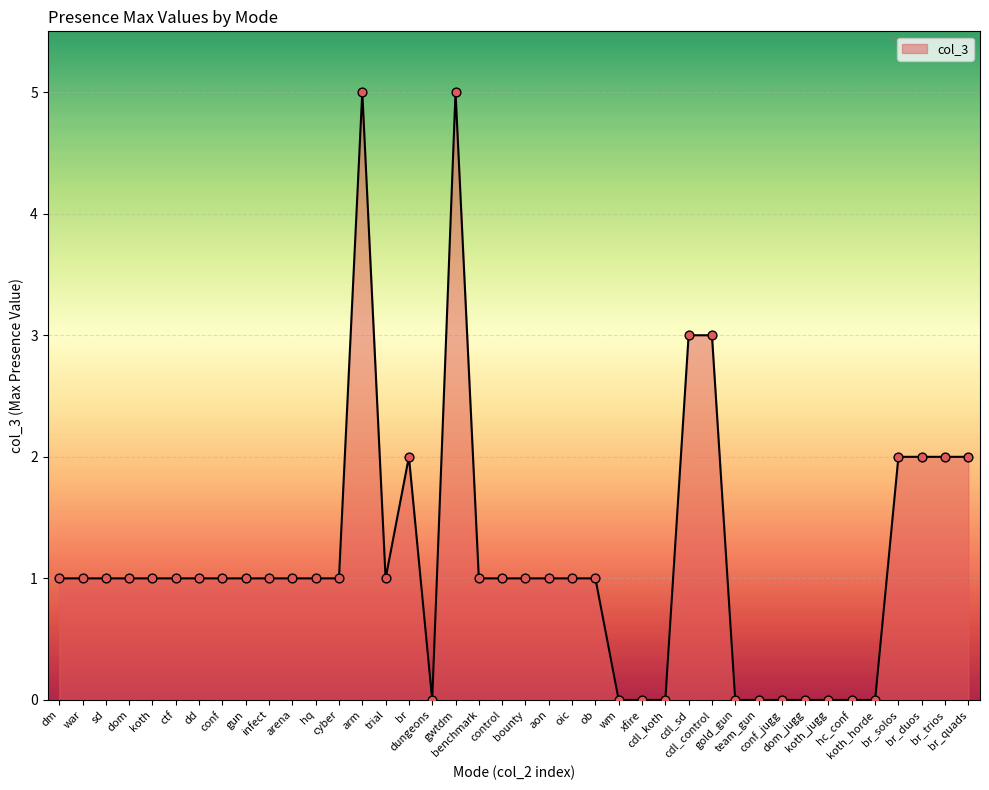

What is the change in value from aon to br_duos?

+1